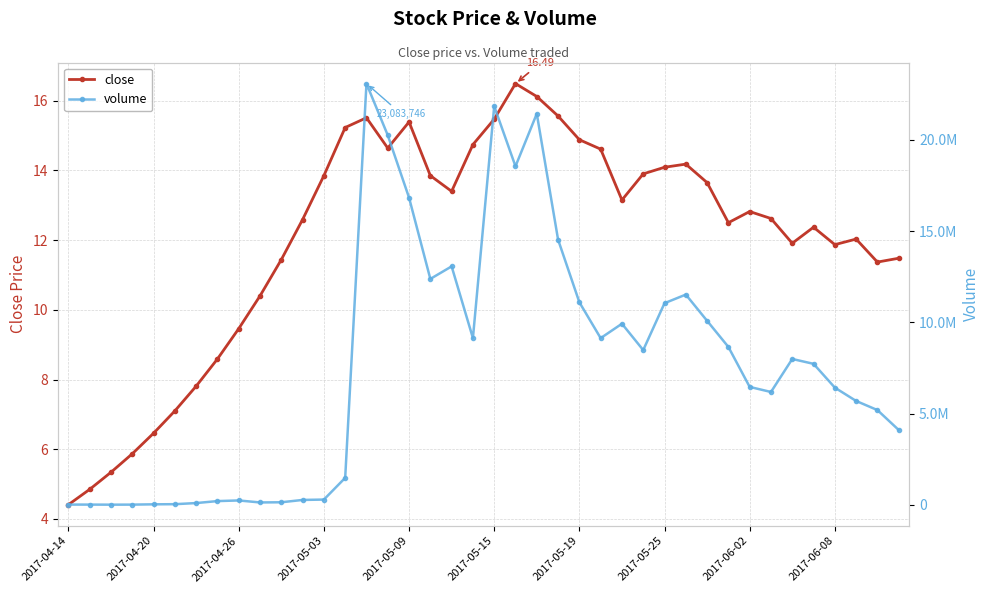

Does the chart have visible grid lines?

Yes